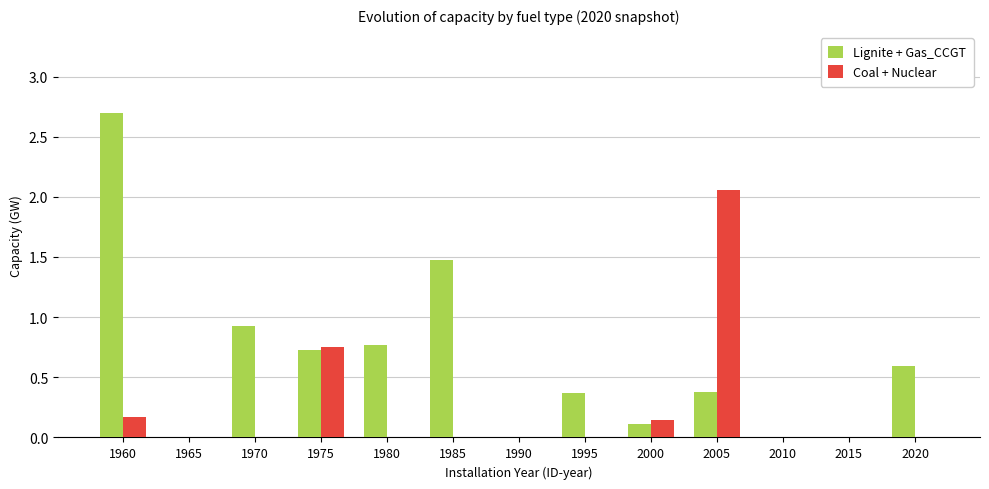

The Coal + Nuclear series shows 1.1 at 1980. True or false?

False